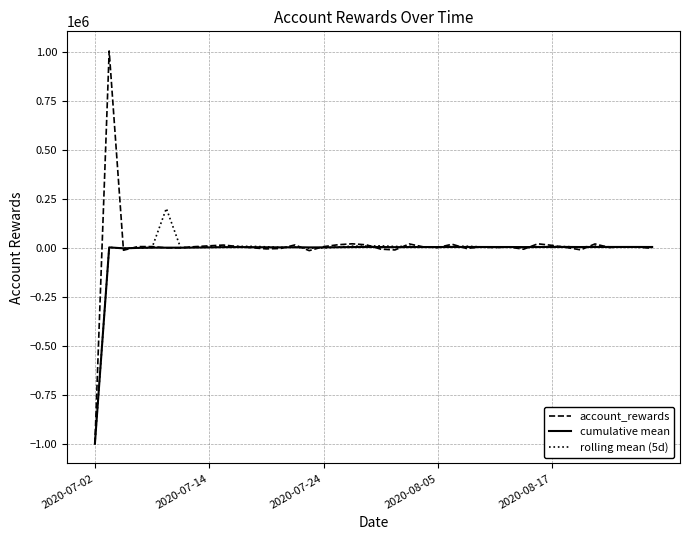

List the series in order of their peak value, highest first.

account_rewards, rolling mean (5d), cumulative mean